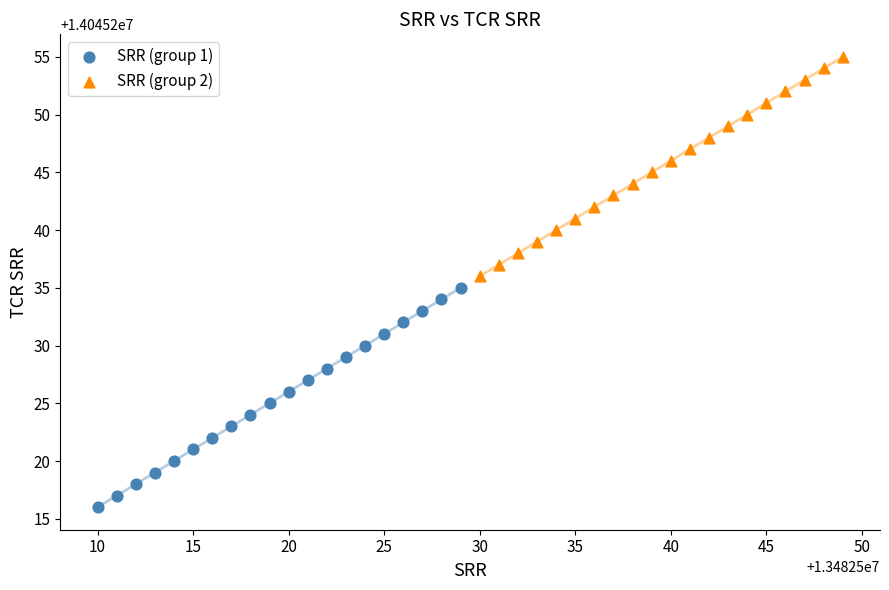

Which series contains the lowest Y value?

SRR (group 1)